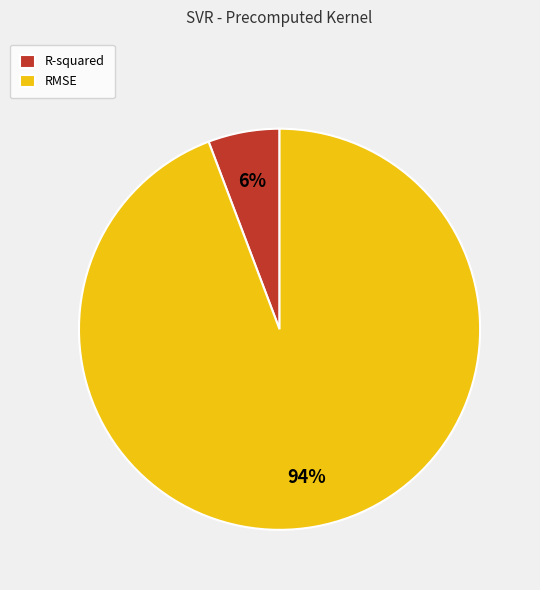

Which slice is the largest?

RMSE